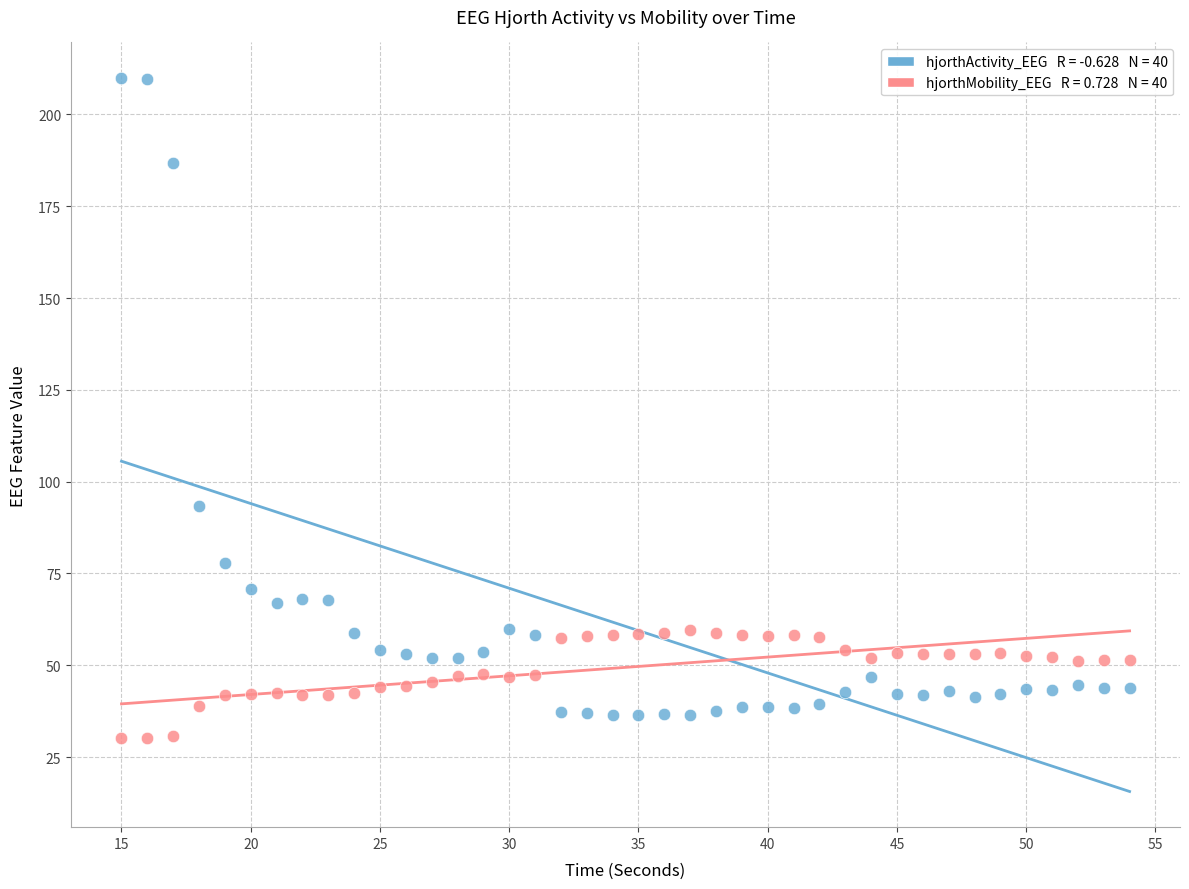

Across all series, what Y value is closest to 119?

93.4